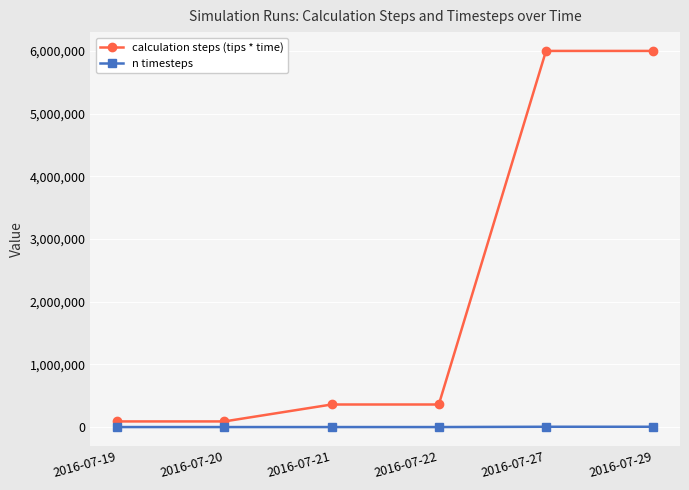

Is the value of n timesteps at 2016-07-20 greater than the value of calculation steps (tips * time) at 2016-07-22?

No